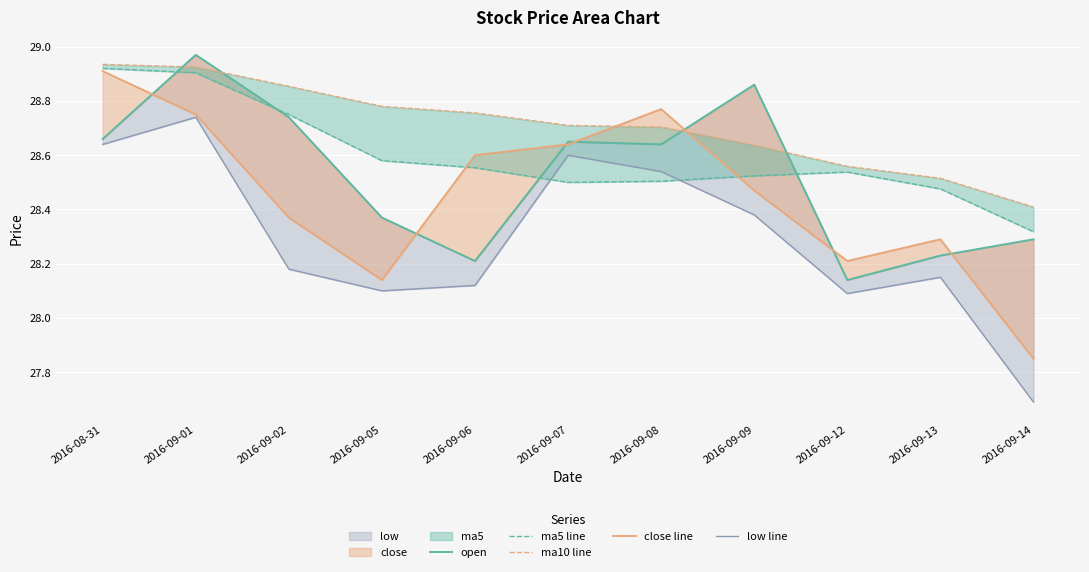

What value does the ma5 line series have at 2016-09-01?

28.9